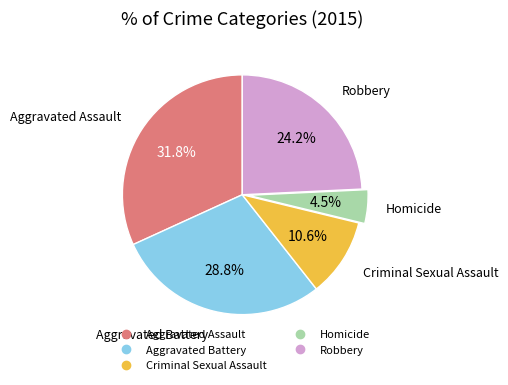

Do Aggravated Assault and Robbery together represent more than half of the pie?

Yes